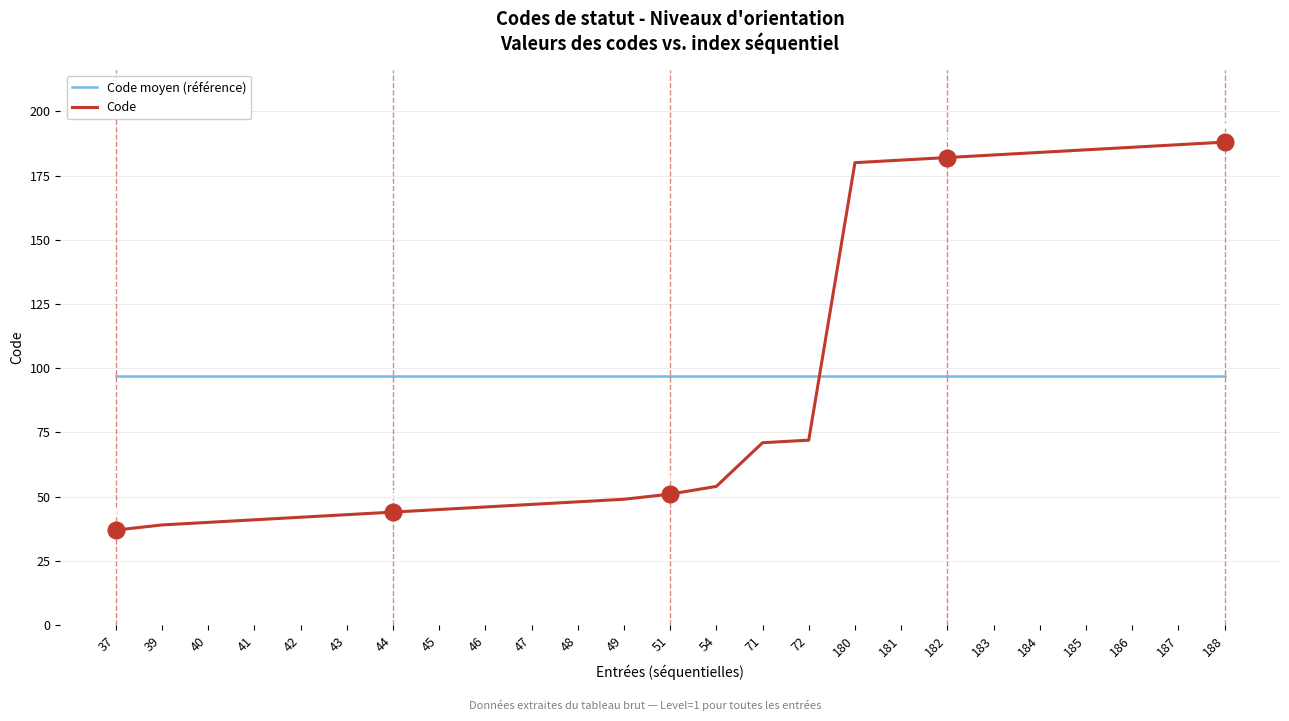

Where is Code nearest to the value 112?

72